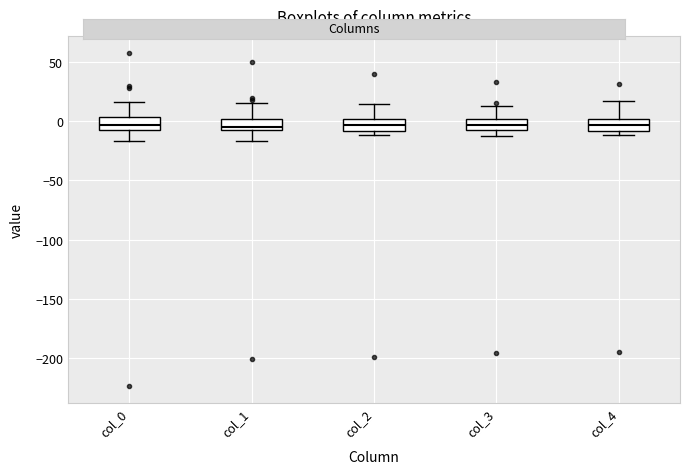

Reading left to right, transcribe this box plot: for each box, give where its median line is, the range the box spans, and where its two whiskers end, as read against the y-axis. The values are not printed on the chart, so give them approximately, as read against the axis.

col_0: median -5, box -10 to 5, whiskers -15 to 15
col_1: median -5, box -10 to 0, whiskers -15 to 15
col_2: median -5, box -10 to 0, whiskers -10 (just below the box's lower edge) to 15
col_3: median -5 (inside the box), box -5 to 0, whiskers -10 to 10
col_4: median -5, box -10 to 0, whiskers -10 (just below the box's lower edge) to 15